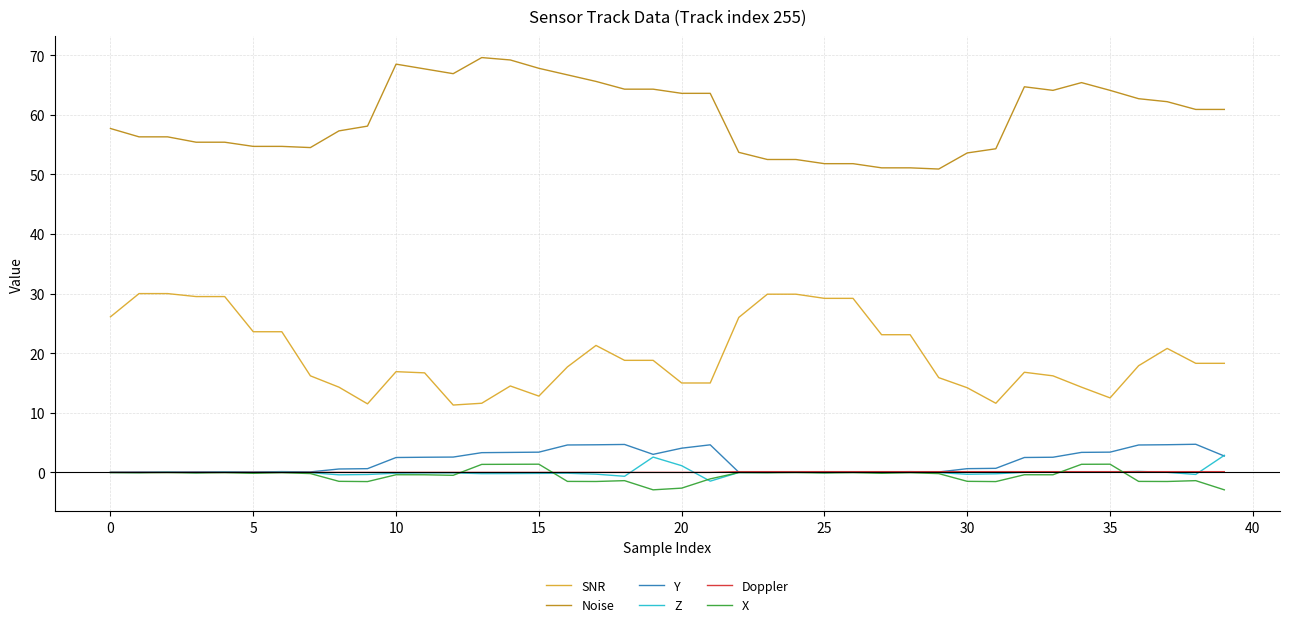

What is the maximum value shown in the chart?

69.6